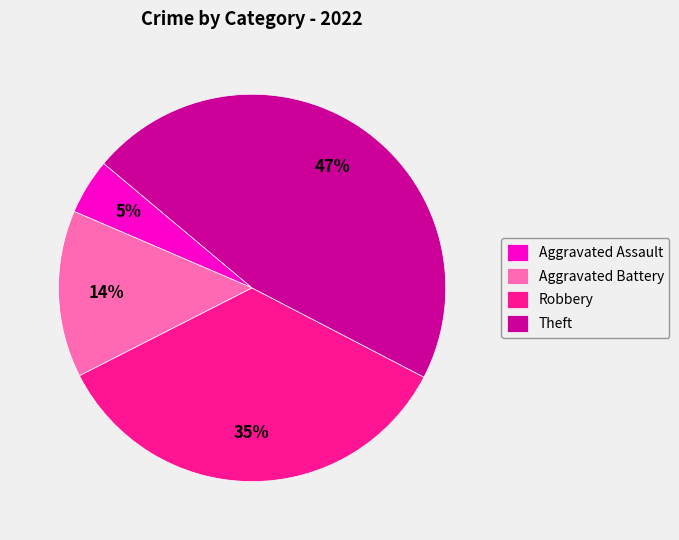

True or false: Theft accounts for 47% of the total.

True